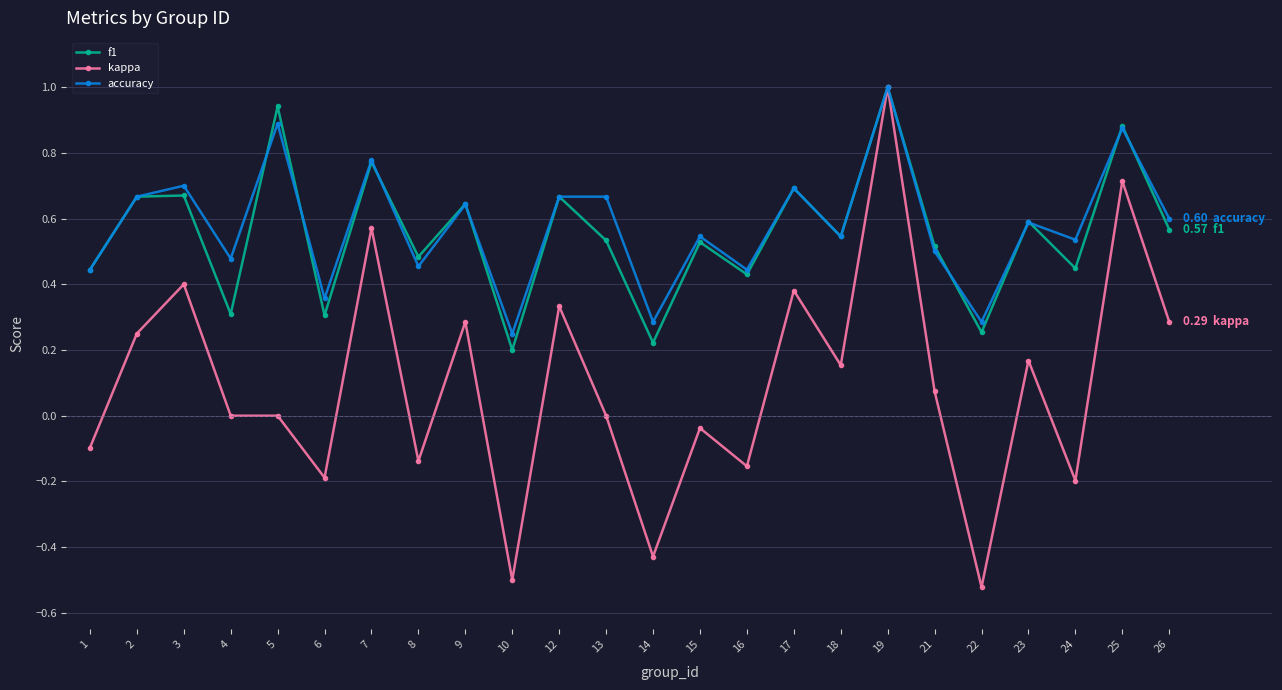

Is it true that kappa equals -0.6 at 14?

False